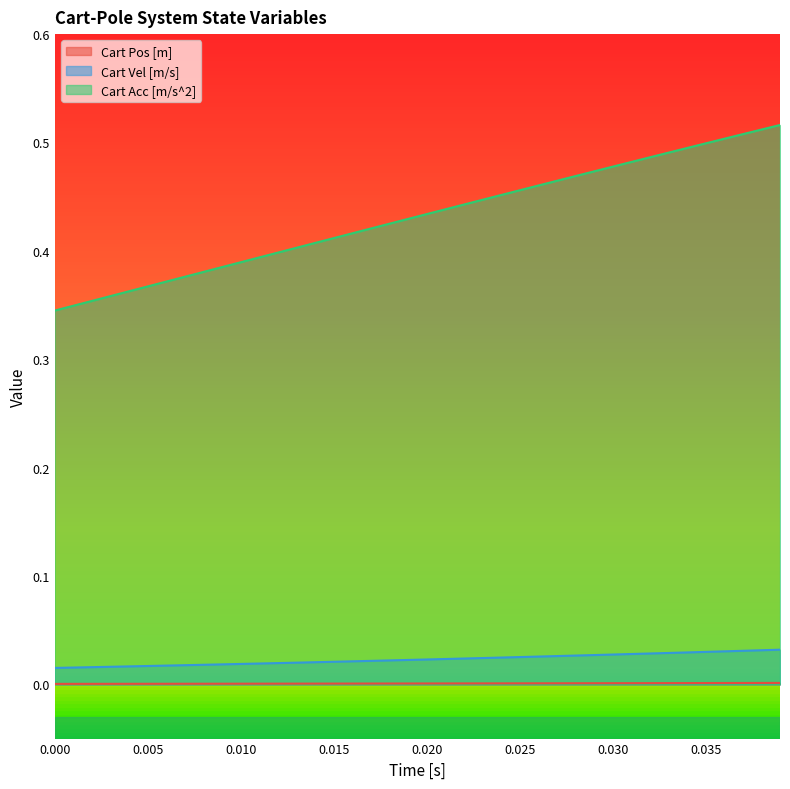

At how many categories does at least one series exceed 0?

40